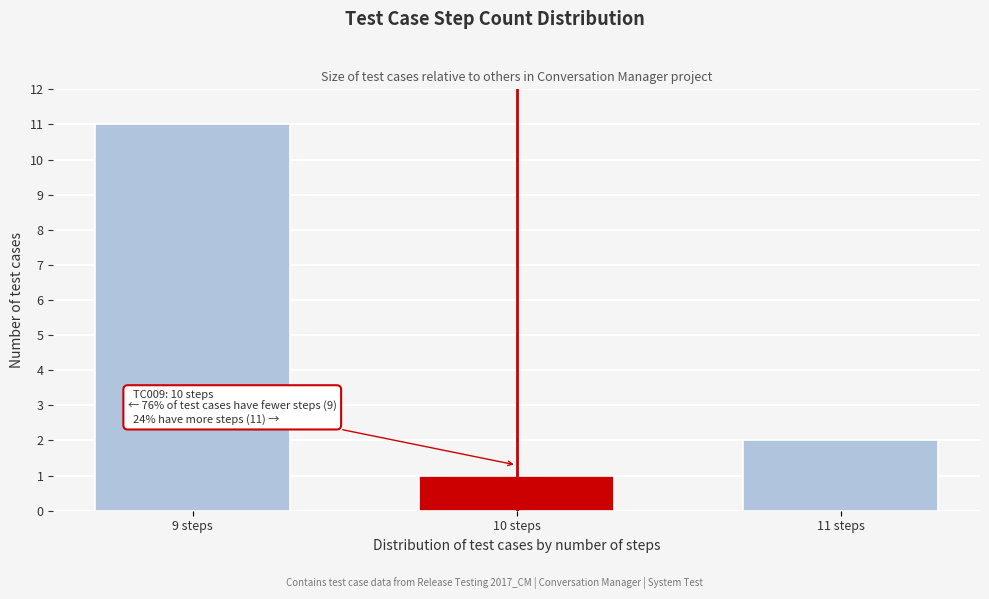

Reading left to right, extract all data points from this chart.

9 steps=11	10 steps=1	11 steps=2